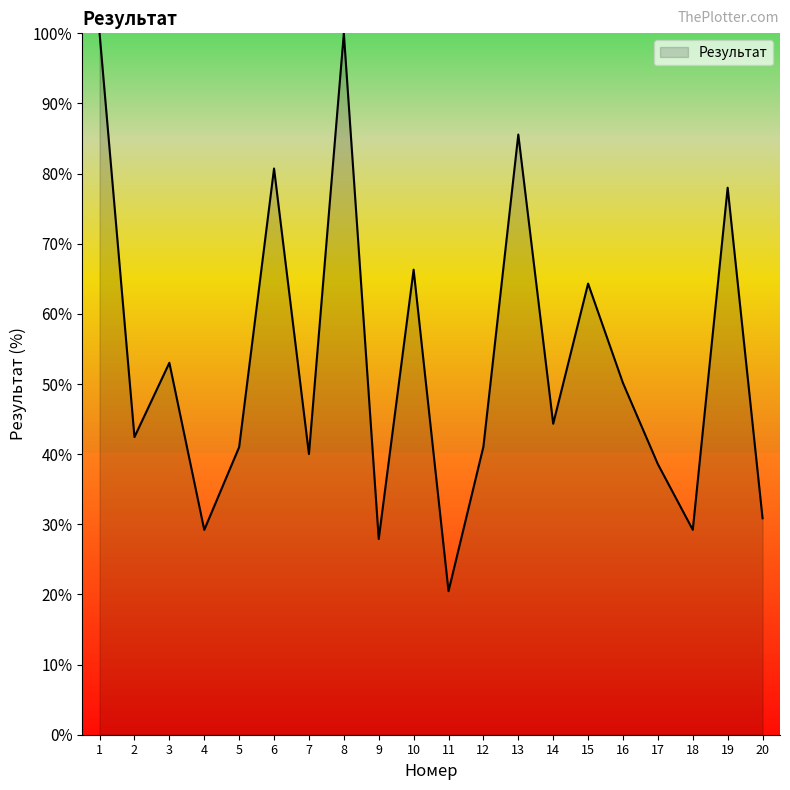

Approximately how many times larger is the value at 7 compared to 16?

0.8